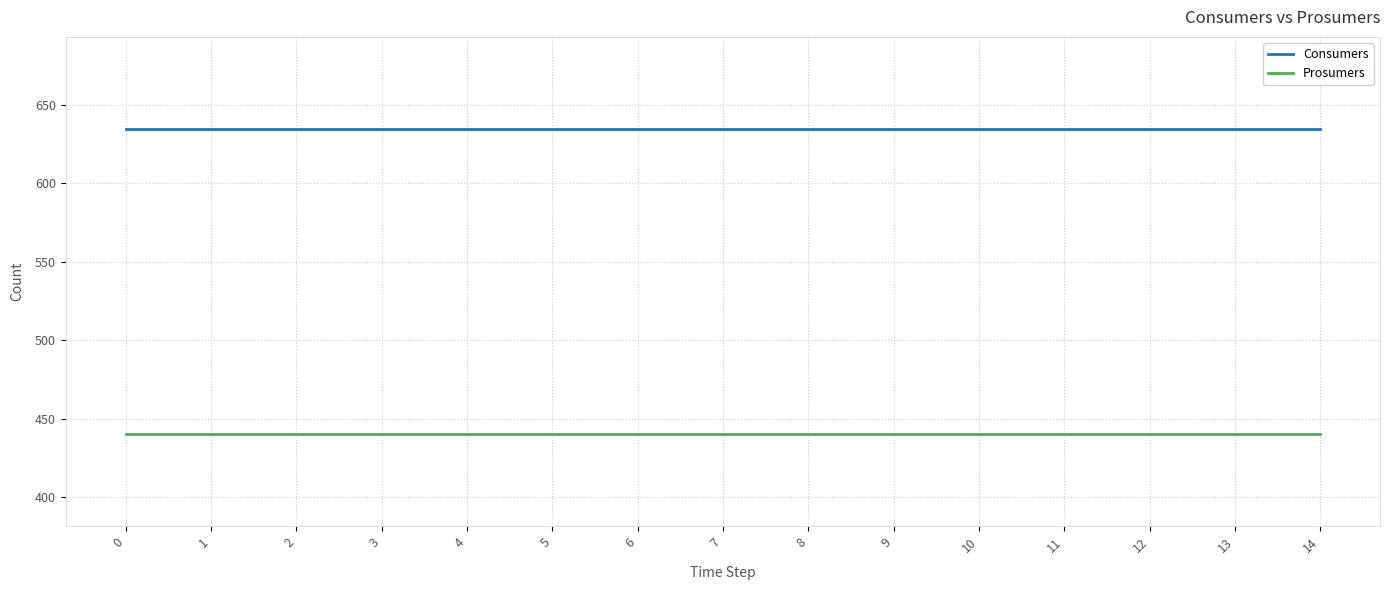

Reading right to left, extract all data points from this chart.

Consumers: 14=635	13=635	12=635	11=635	10=635	9=635	8=635	7=635	6=635	5=635	4=635	3=635	2=635	1=635	0=635
Prosumers: 14=440	13=440	12=440	11=440	10=440	9=440	8=440	7=440	6=440	5=440	4=440	3=440	2=440	1=440	0=440